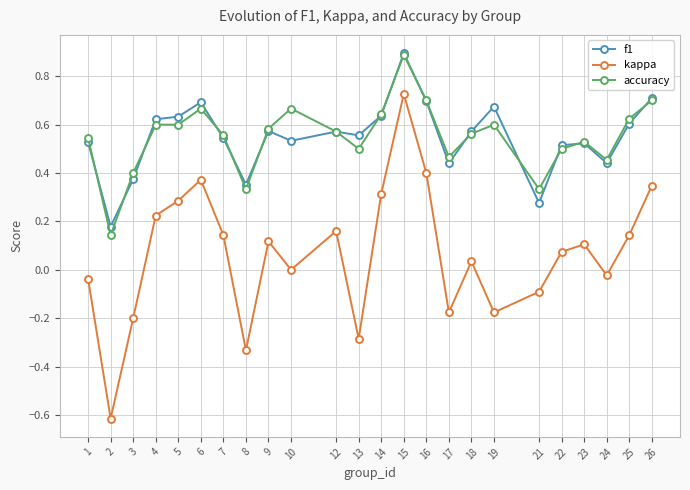

True or false: kappa and accuracy intersect in this chart.

False